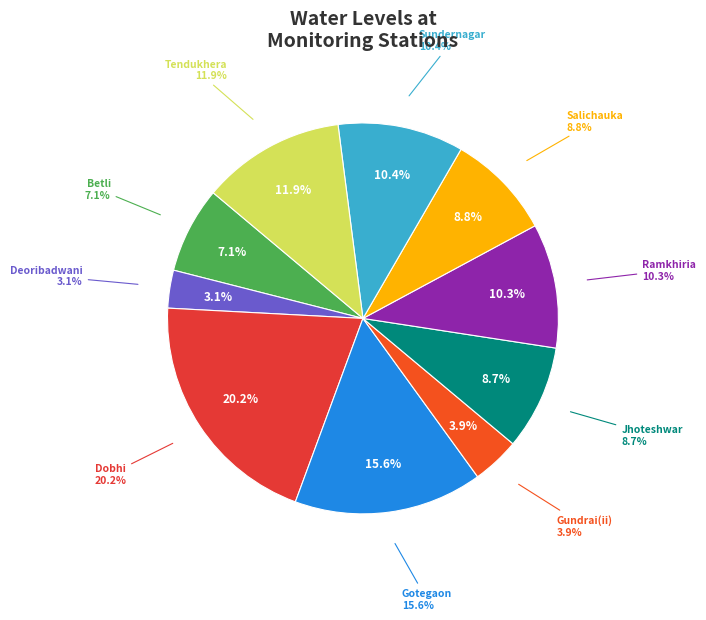

Is there any slice that represents more than half of the pie?

No